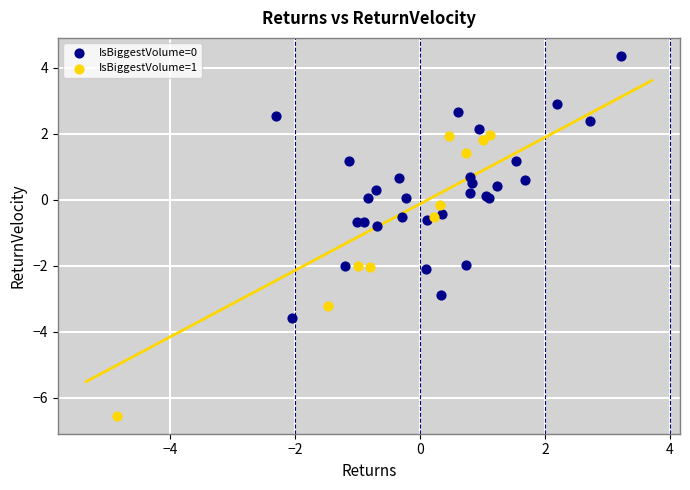

Which series contains the lowest Y value?

IsBiggestVolume=1